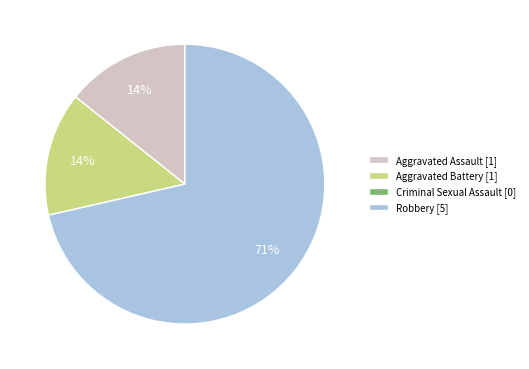

True or false: Robbery [5] accounts for 80% of the total.

False